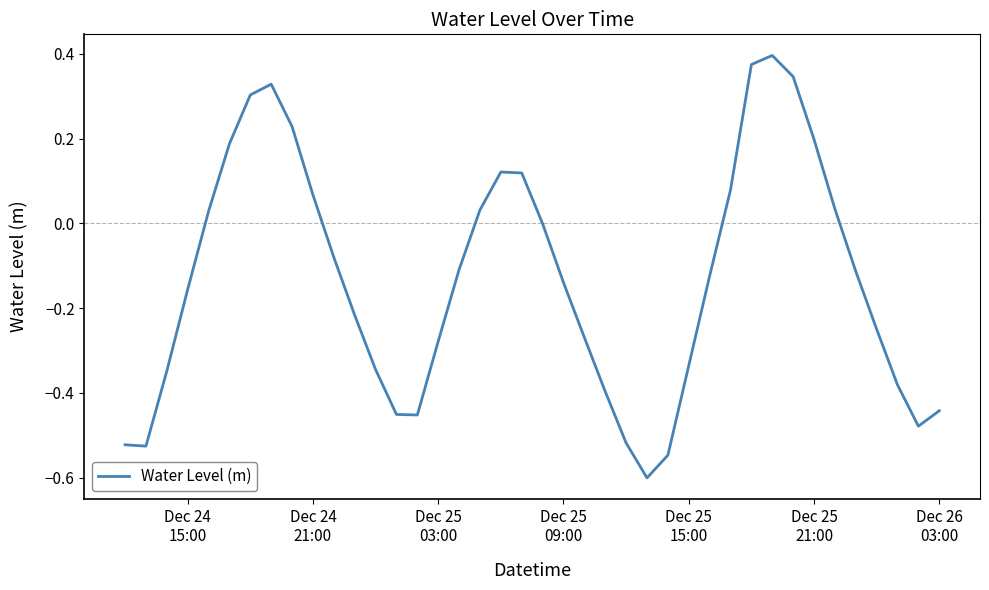

What is the smallest value displayed?

-0.6